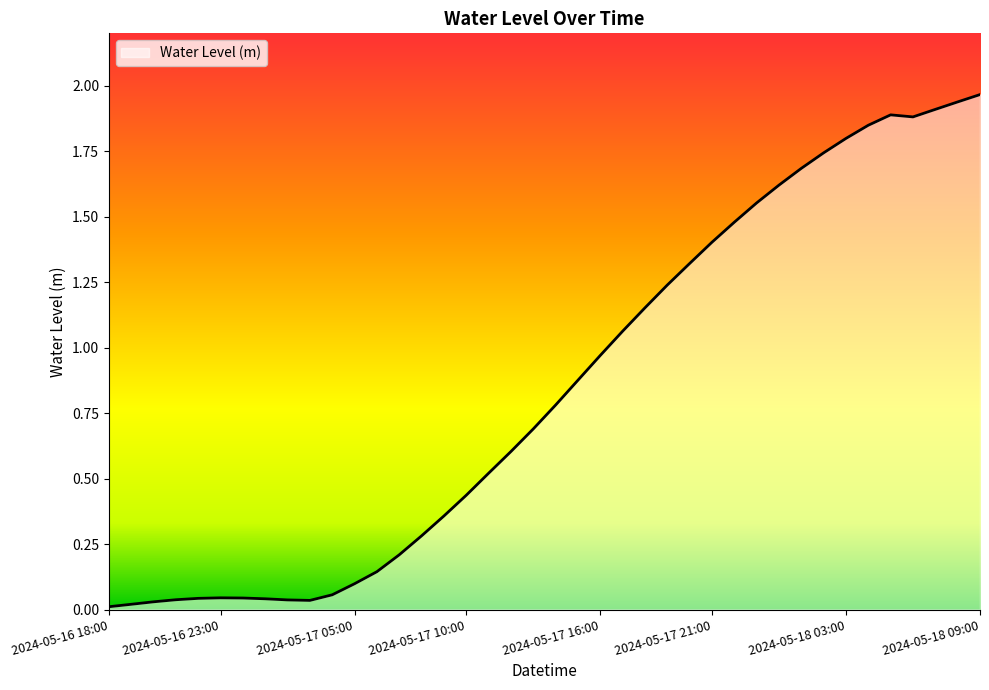

Rank the categories by value from highest to lowest.

2024-05-18 09:00, 2024-05-18 08:00, 2024-05-18 07:00, 2024-05-18 05:00, 2024-05-18 06:00, 2024-05-18 04:00, 2024-05-18 03:00, 2024-05-18 02:00, 2024-05-18 01:00, 2024-05-18 00:00, 2024-05-17 23:00, 2024-05-17 22:00, 2024-05-17 21:00, 2024-05-17 20:00, 2024-05-17 19:00, 2024-05-17 18:00, 2024-05-17 17:00, 2024-05-17 16:00, 2024-05-17 15:00, 2024-05-17 14:00, 2024-05-17 13:00, 2024-05-17 12:00, 2024-05-17 11:00, 2024-05-17 10:00, 2024-05-17 09:00, 2024-05-17 08:00, 2024-05-17 07:00, 2024-05-17 06:00, 2024-05-17 05:00, 2024-05-17 04:00, 2024-05-16 23:00, 2024-05-17 00:00, 2024-05-16 22:00, 2024-05-17 01:00, 2024-05-16 21:00, 2024-05-17 02:00, 2024-05-17 03:00, 2024-05-16 20:00, 2024-05-16 19:00, 2024-05-16 18:00